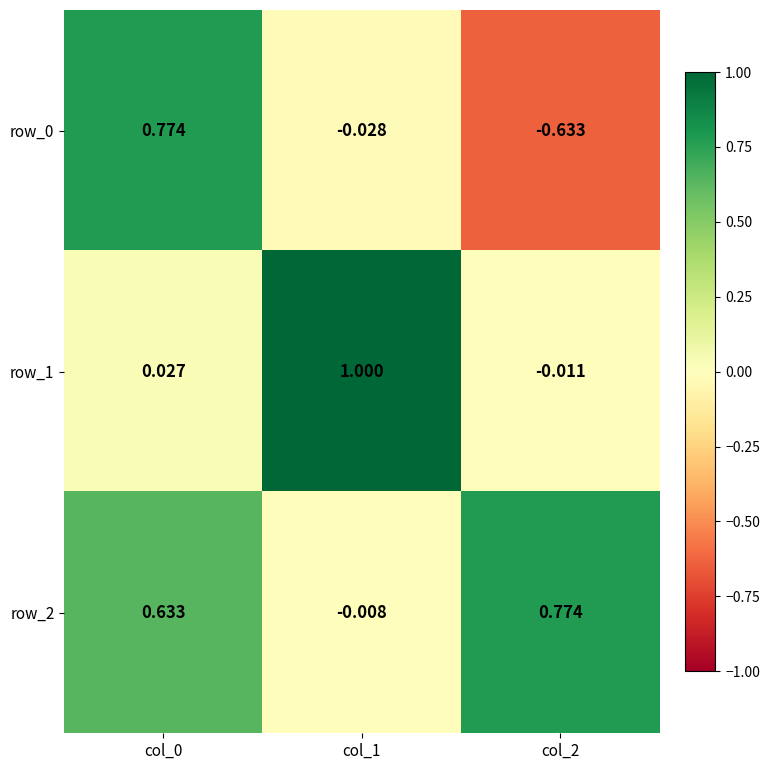

What is the sum of all row_2 values?

1.4